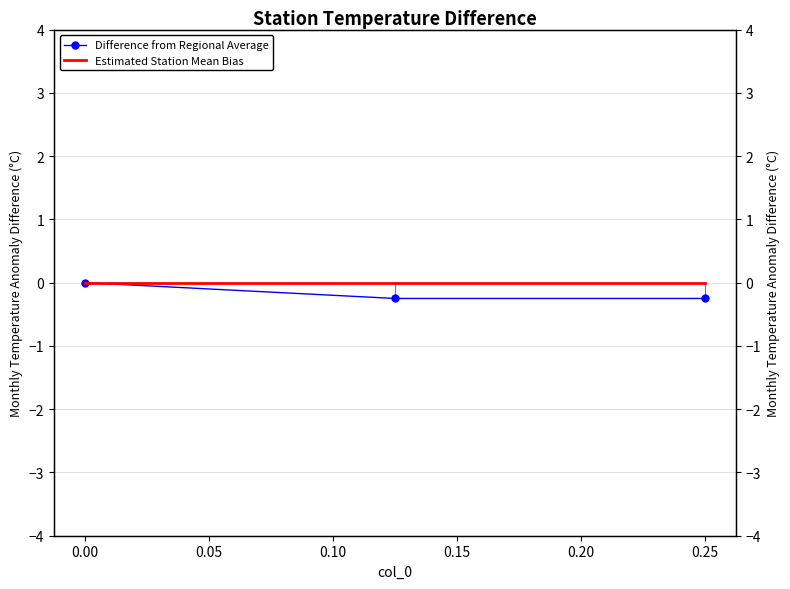

Is this an area chart (filled region under the line)?

No